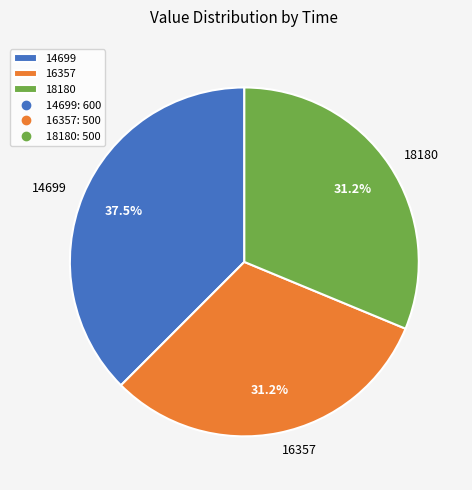

Between 14699 and 16357, which is larger?

14699